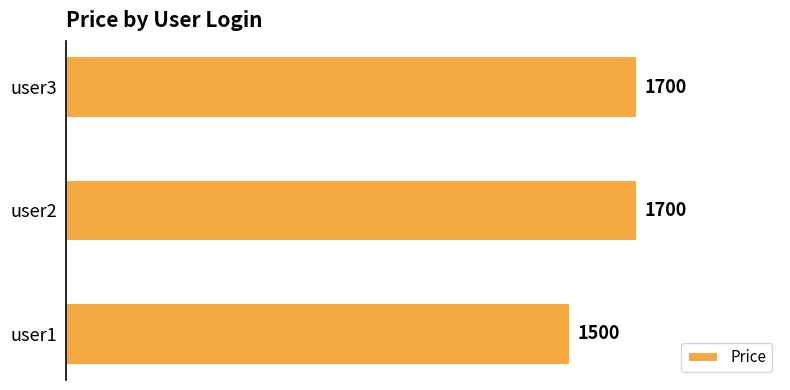

Which label corresponds to the smallest value in the chart?

user1